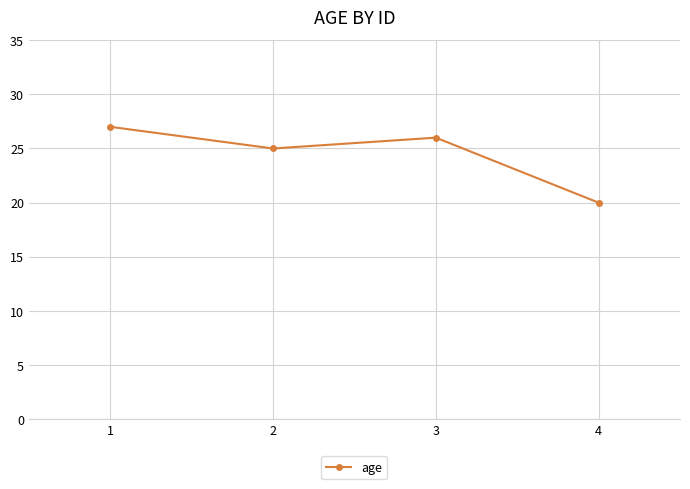

What is the approximate value at 3?

26